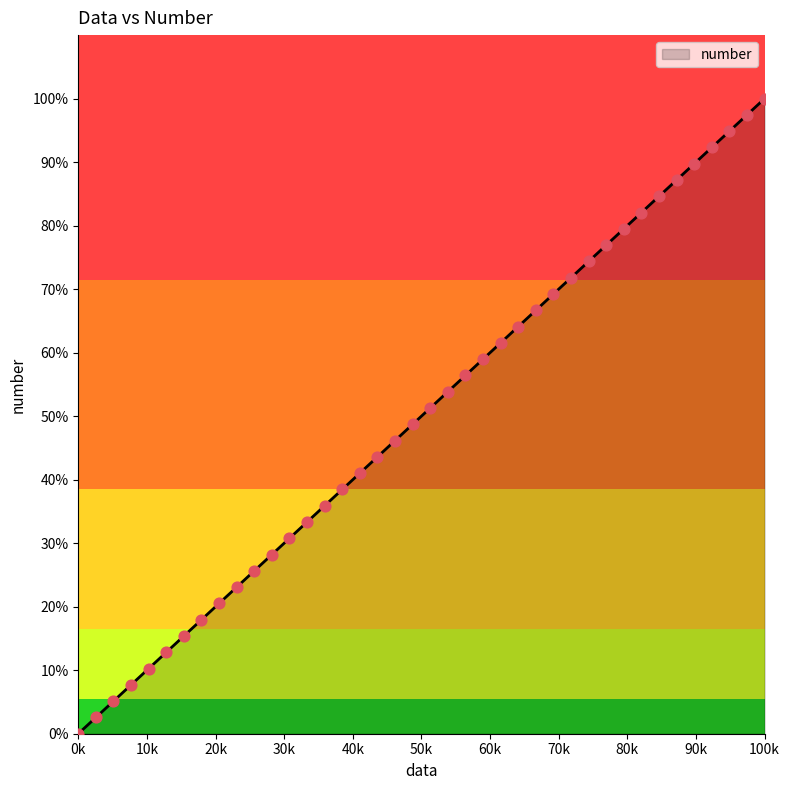

Does the chart have visible grid lines?

No